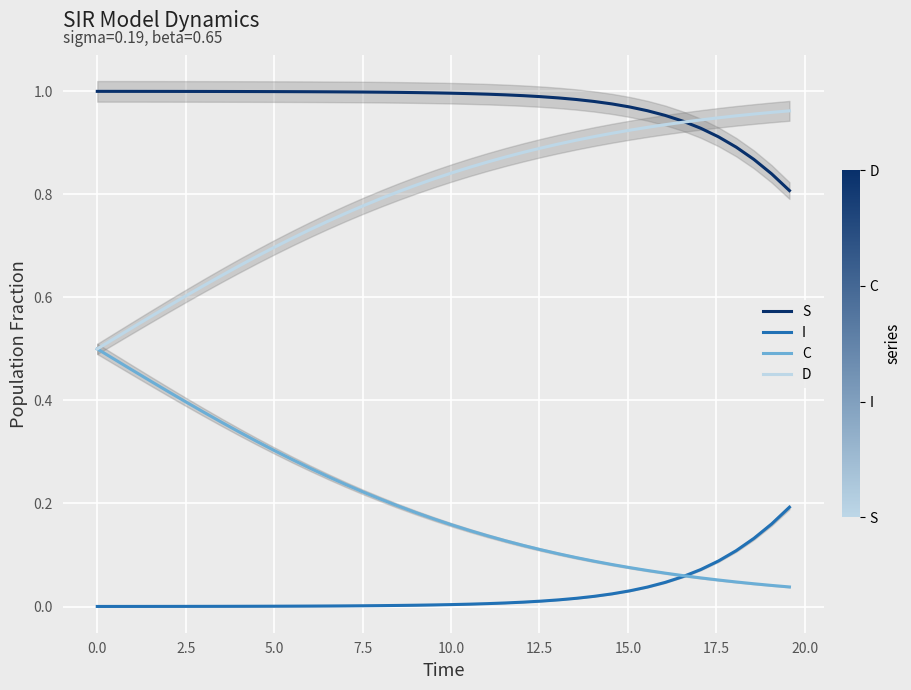

True or false: S and I intersect in this chart.

False